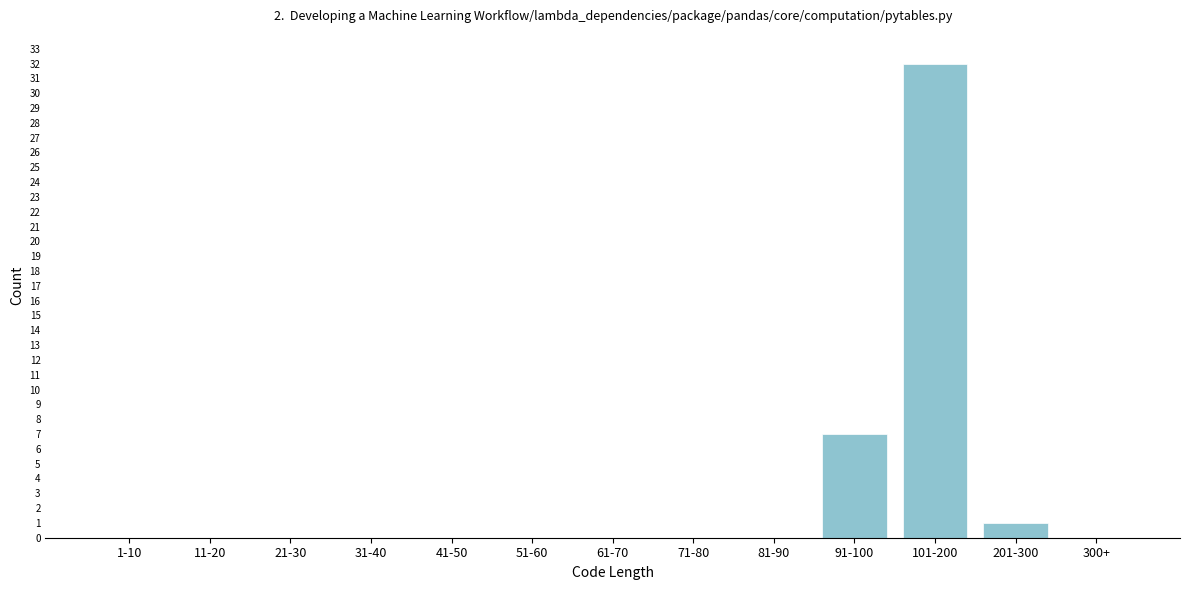

Reading left to right, list all the values displayed in this chart.

1-10=0	11-20=0	21-30=0	31-40=0	41-50=0	51-60=0	61-70=0	71-80=0	81-90=0	91-100=7	101-200=32	201-300=1	300+=0